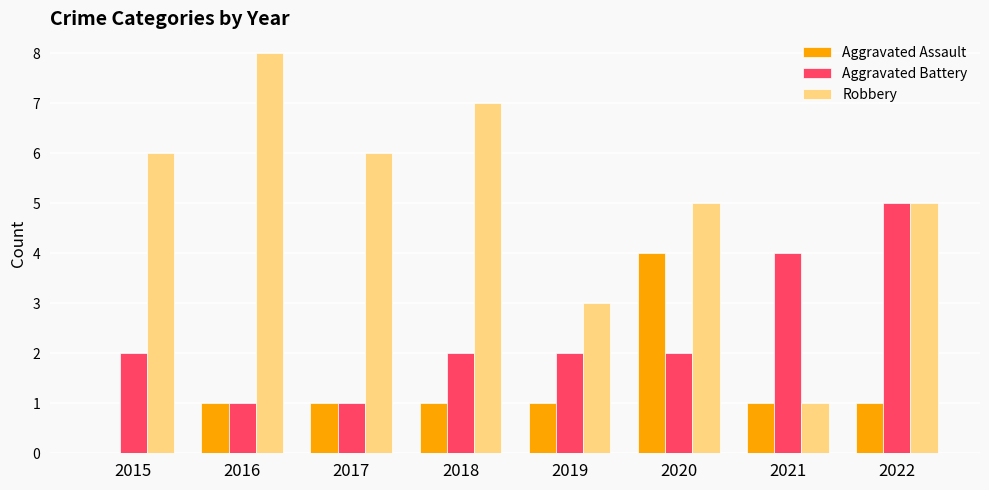

What is the maximum value shown in the chart?

8